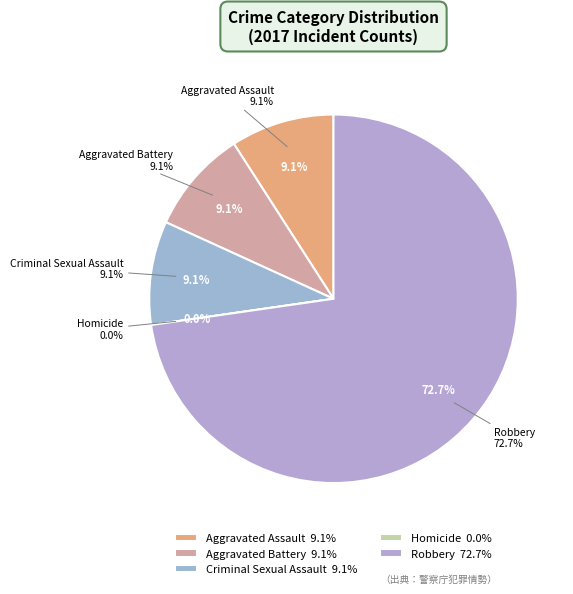

What portion of the pie excludes Aggravated Assault?

90.9%